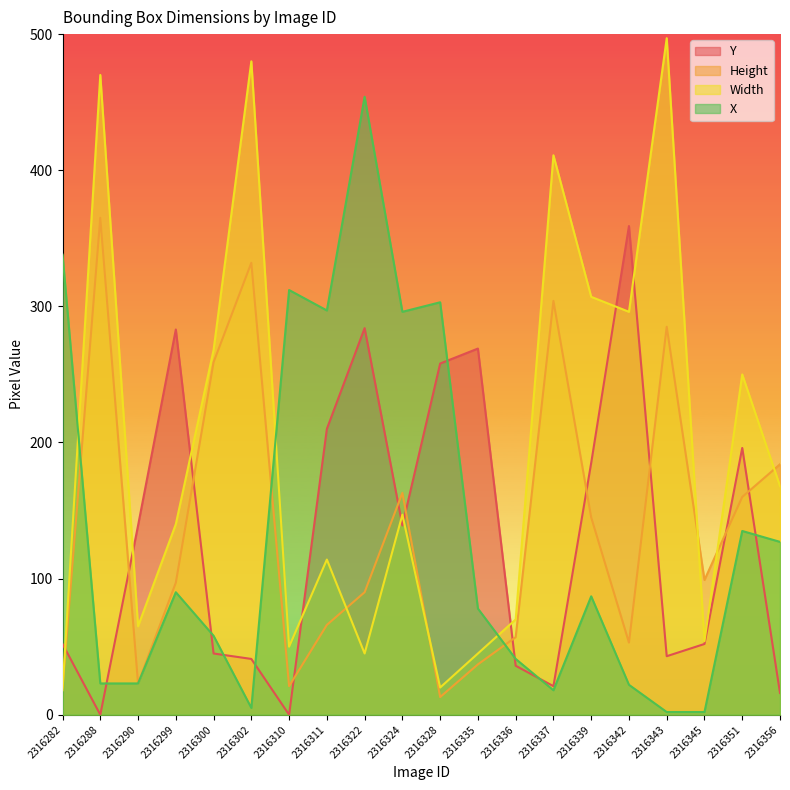

Which series has the largest total across all categories?

Width